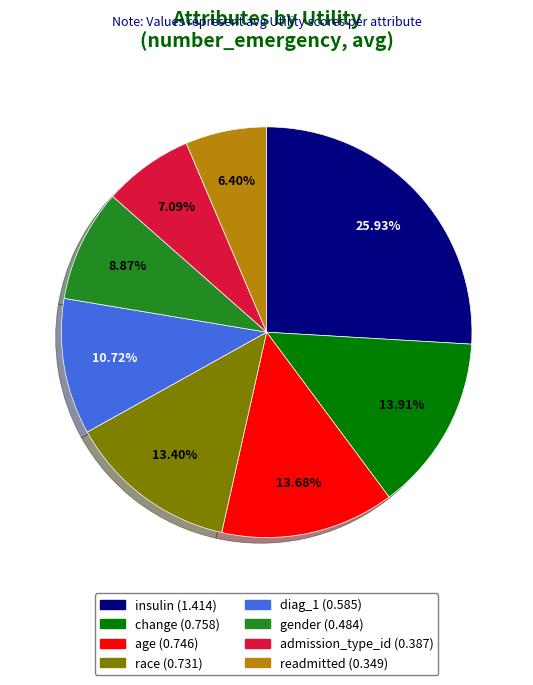

How many segments does this pie chart have?

8